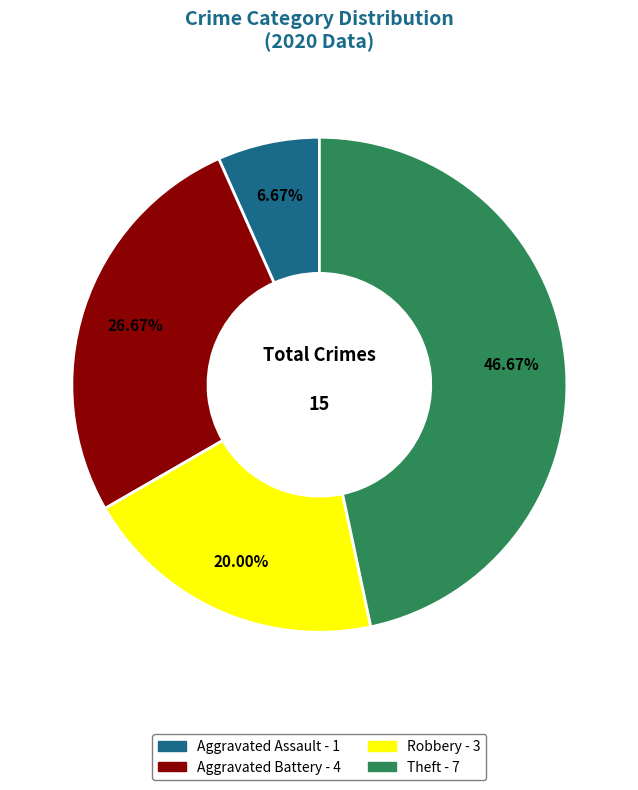

How many segments does this pie chart have?

4